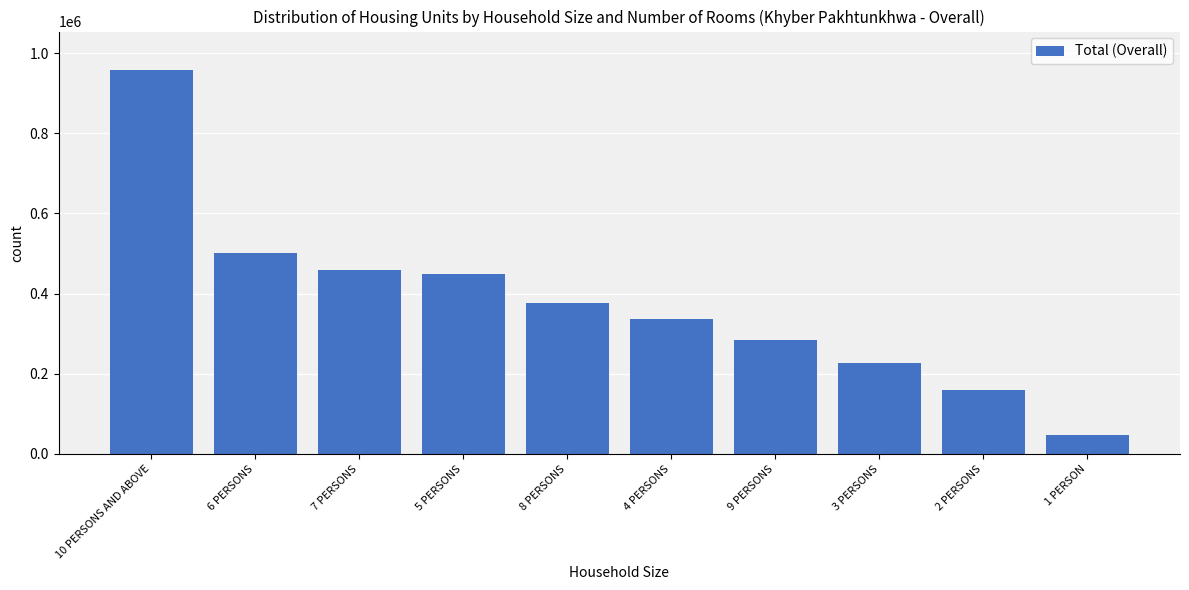

What is the change in value from 7 PERSONS to 9 PERSONS?

-173543